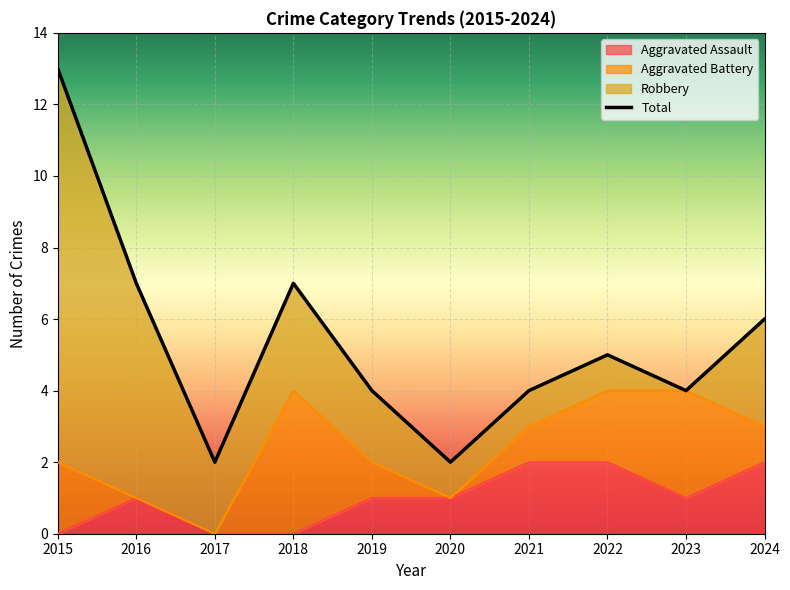

Is it true that Total equals 7 at 2018?

True